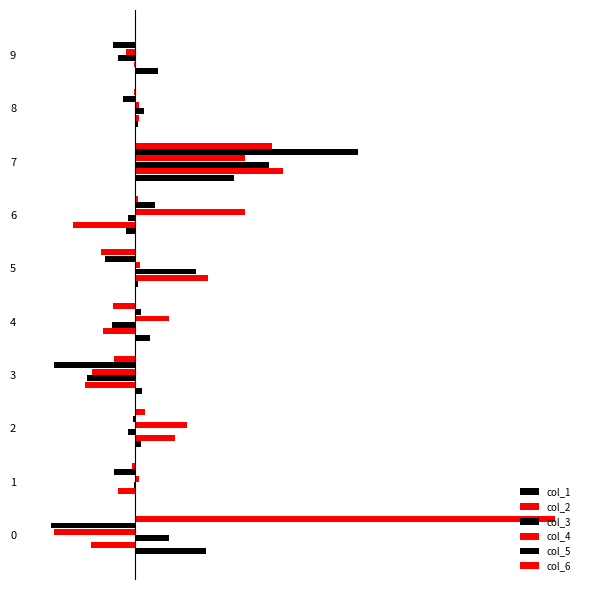

How many groups of bars are there?

10